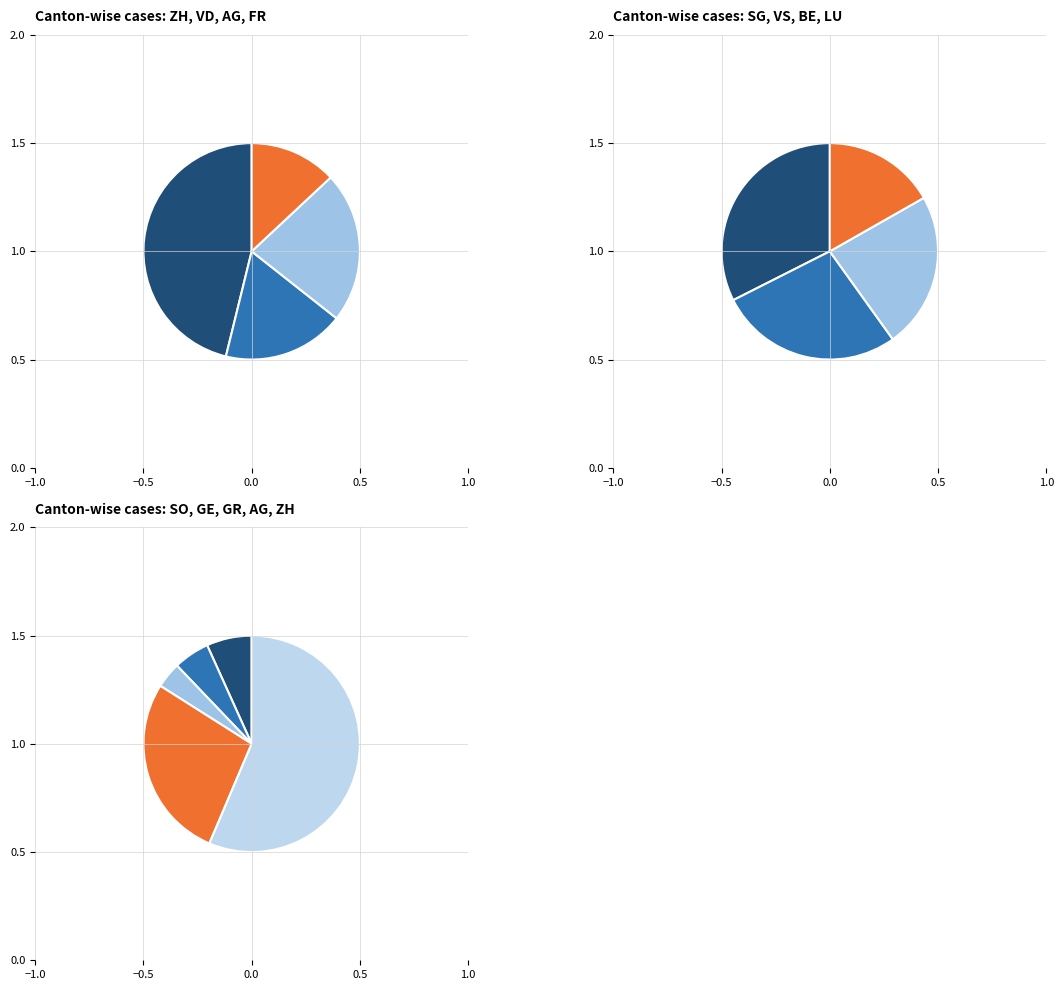

Which category has the biggest portion of the pie?

ZH